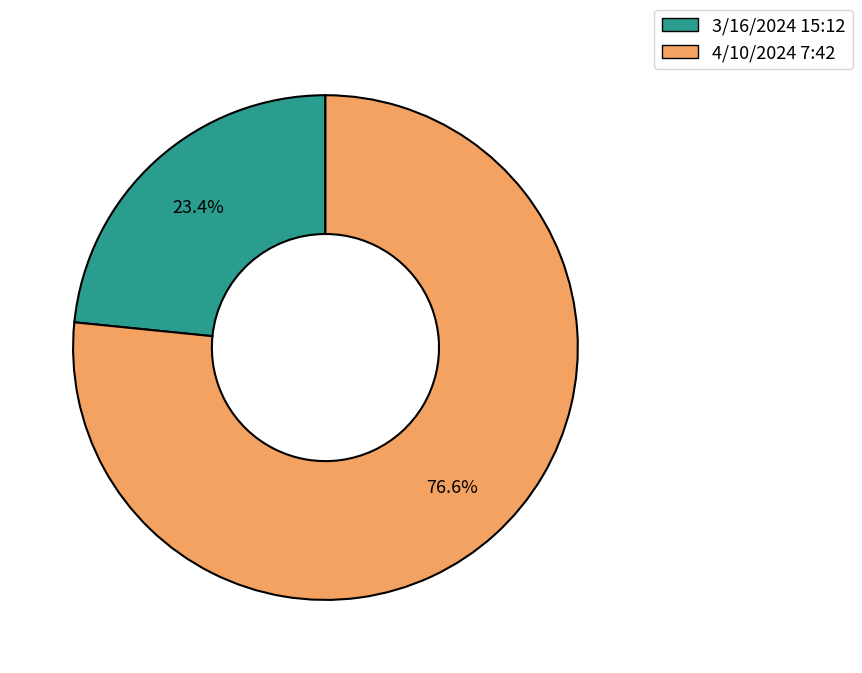

Which category has the smallest portion of the pie?

3/16/2024 15:12